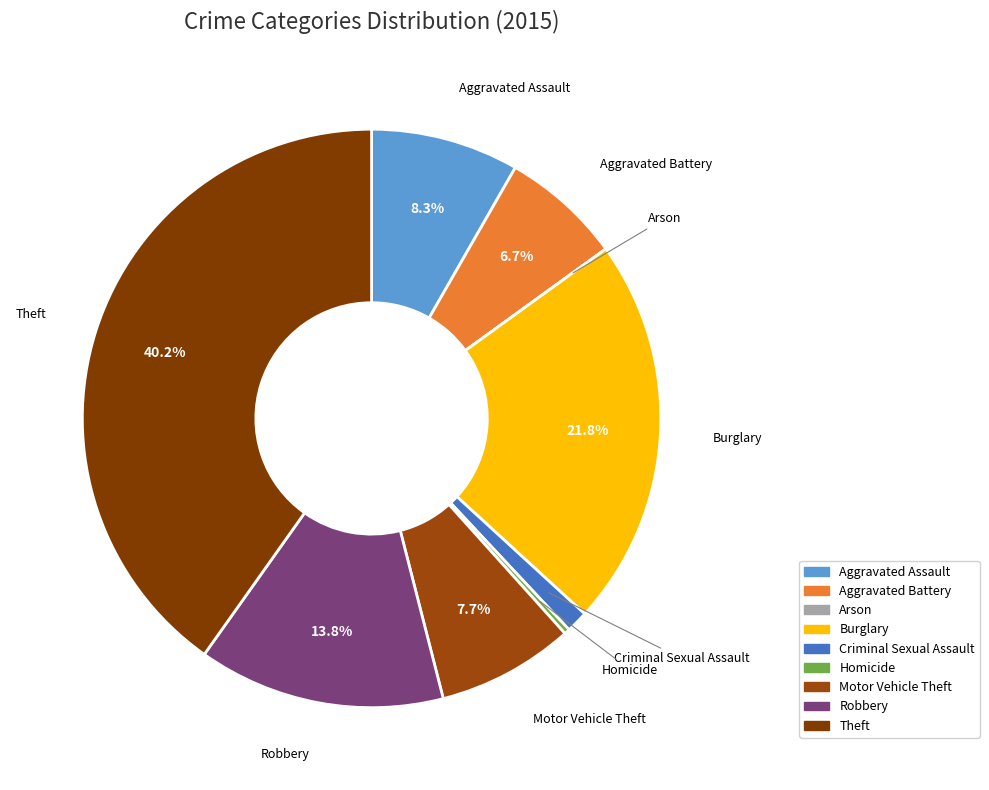

To the nearest percent, what portion does Criminal Sexual Assault represent?

1%